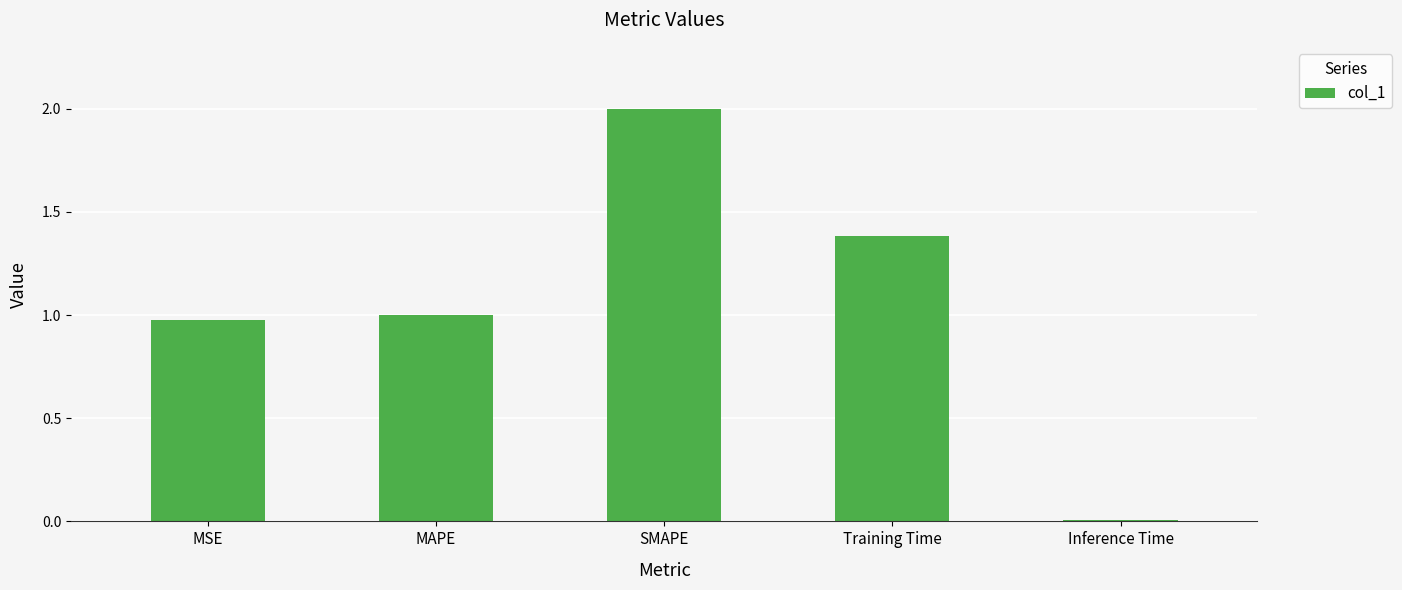

What is the label of the 4th bar from the left?

Training Time